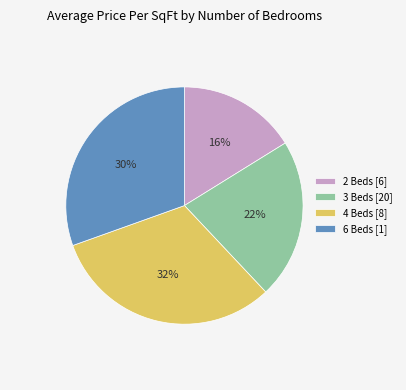

Is there a majority slice in this chart?

No